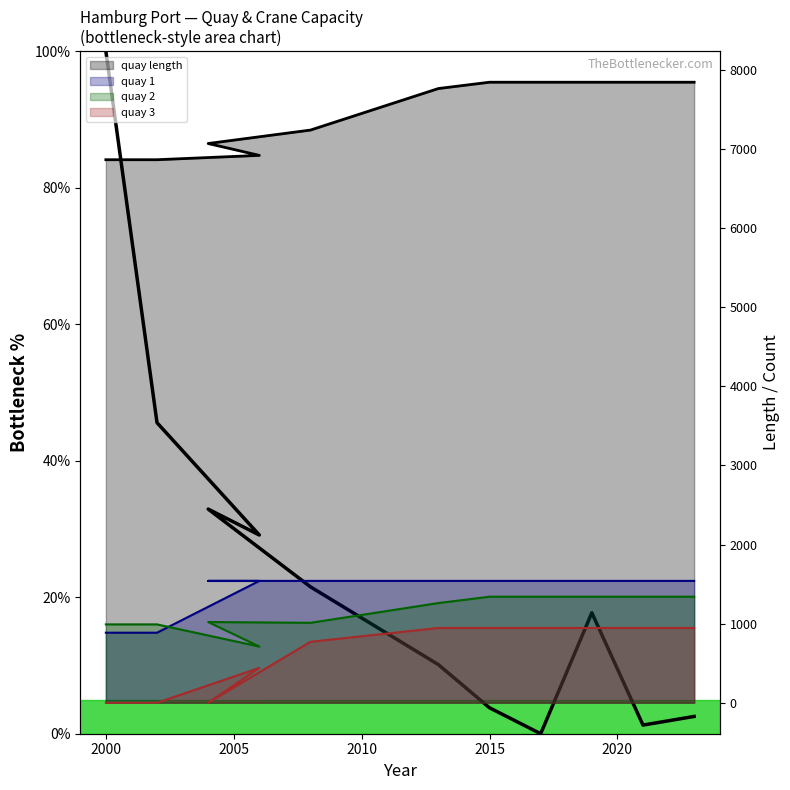

How many data points in quay 2 are above 1260?

5